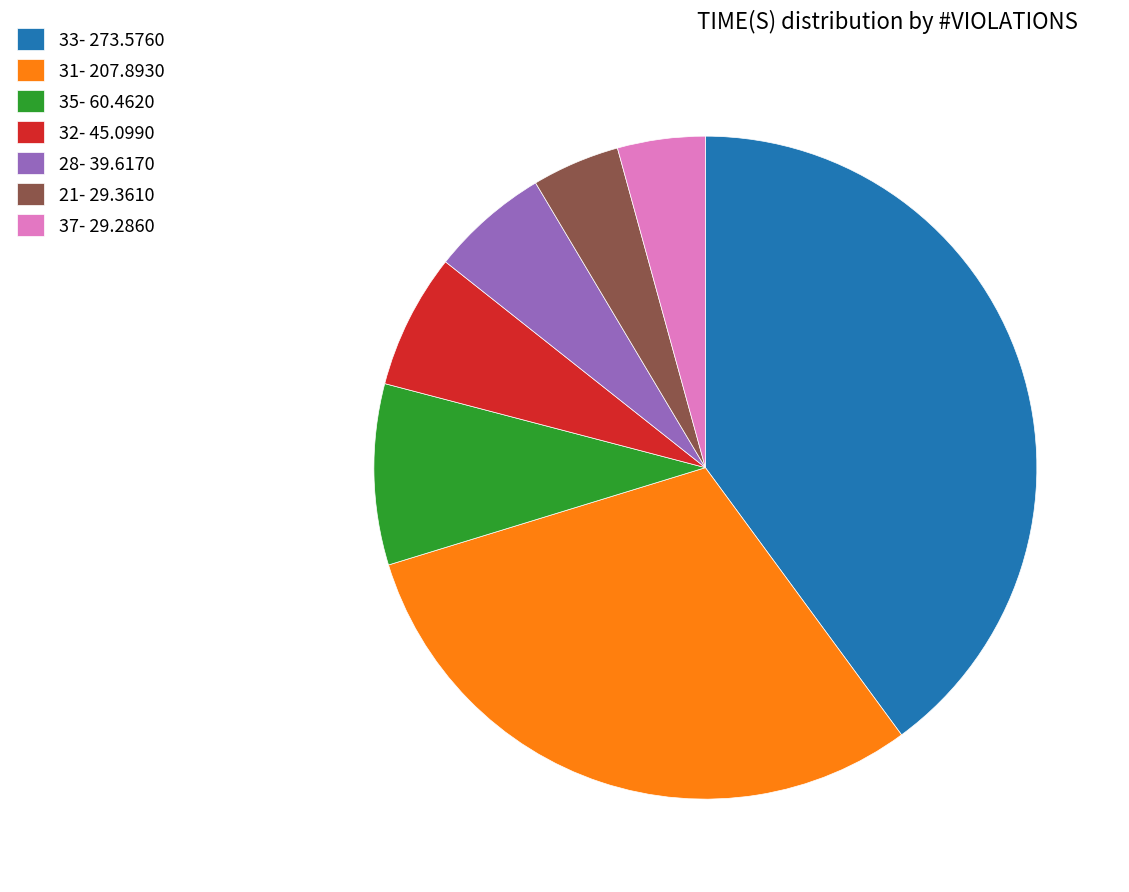

The 32- 45.0990 slice represents 7% of the pie. True or false?

True